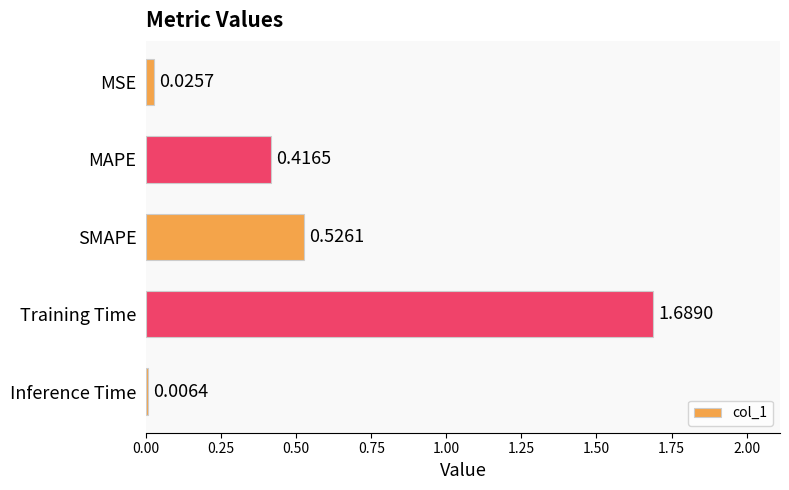

What is the change in value from Training Time to Inference Time?

-1.7